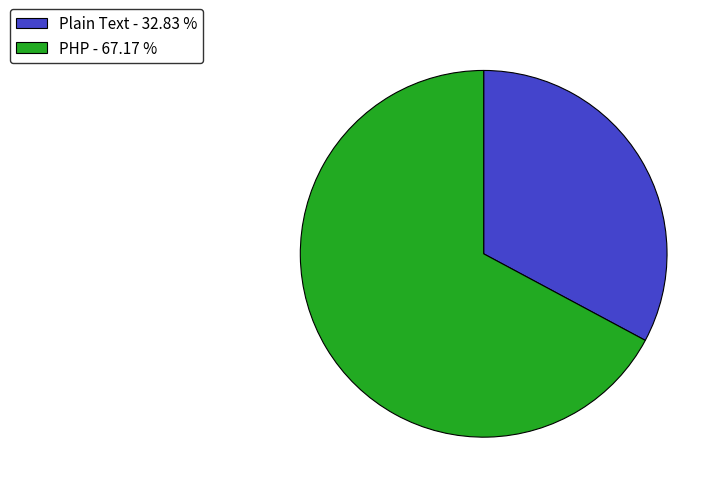

The Plain Text slice represents 26% of the pie. True or false?

False